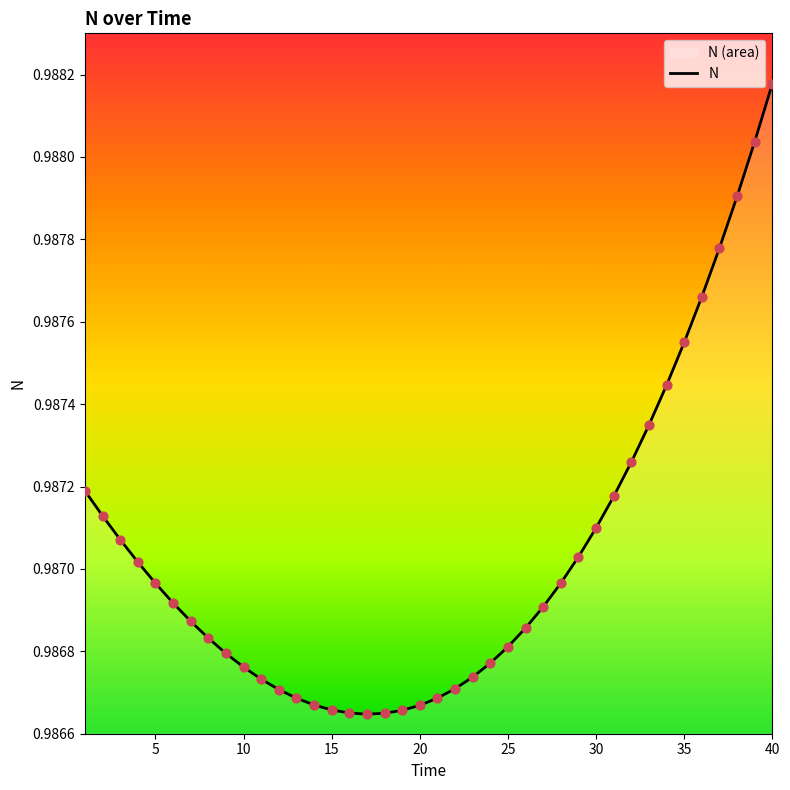

At which category does the chart reach its peak across all series?

40